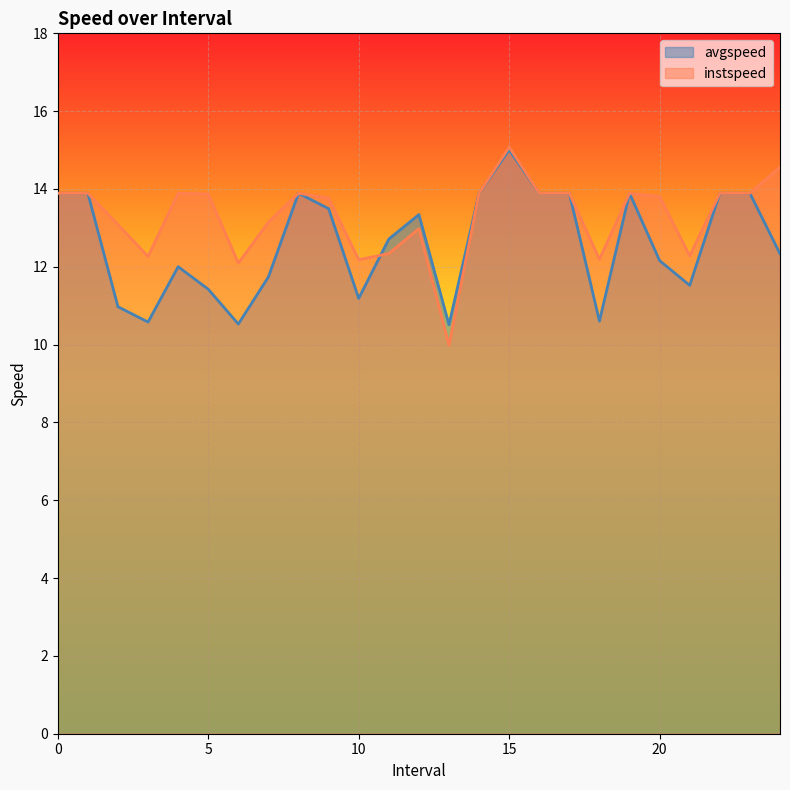

Which has a higher value, 21 or 13?

21